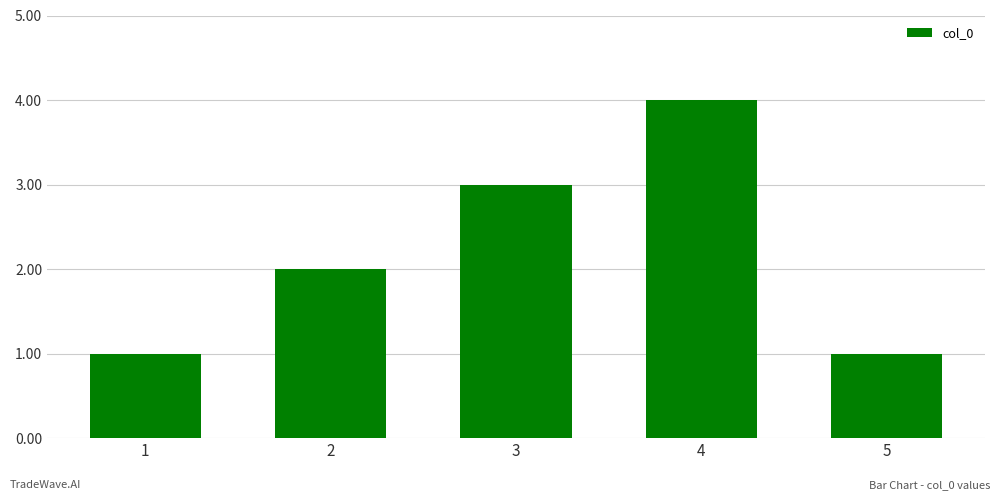

The chart shows a value of 1 at 2. True or false?

False